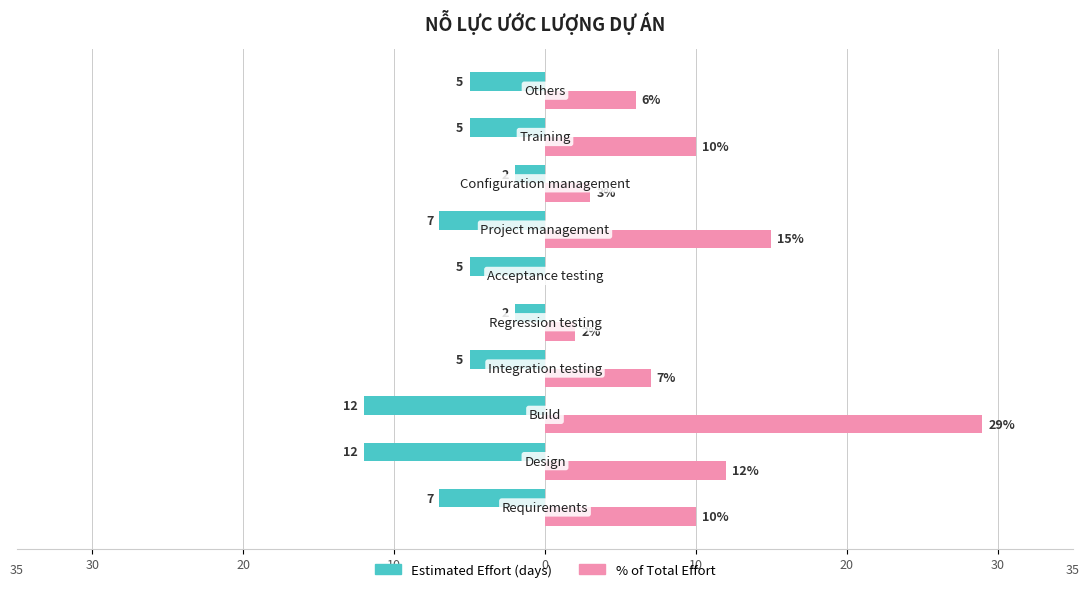

Reading right to left, extract all data points from this chart.

Estimated Effort (days): -5	-5	-2	-7	-5	-2	-5	-12	-12	-7
% of Total Effort: 6	10	3	15	0	2	7	29	12	10